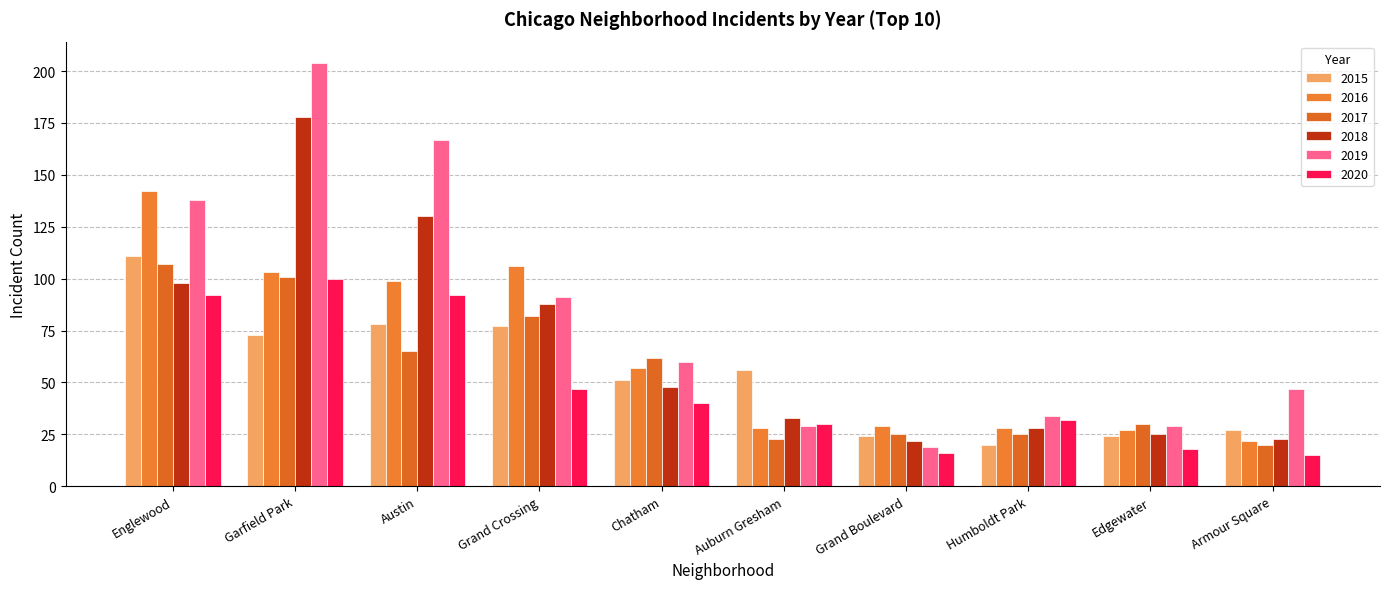

What are all the series names shown in the legend?

2015, 2016, 2017, 2018, 2019, 2020